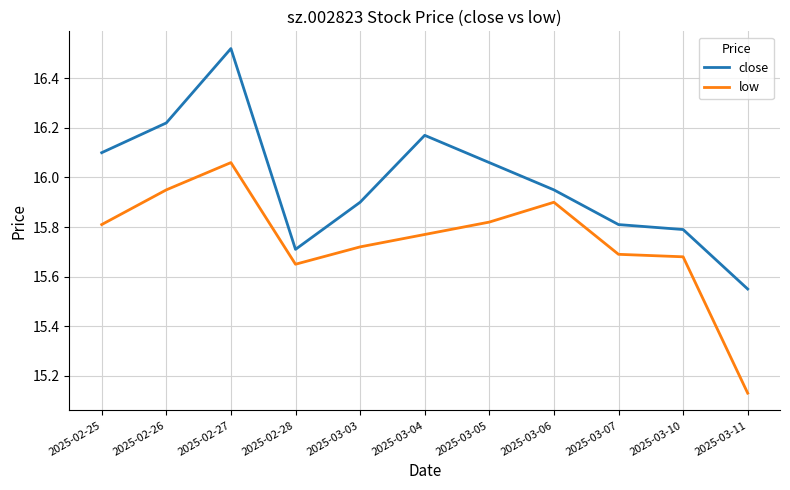

Which series has the widest spread of values?

close